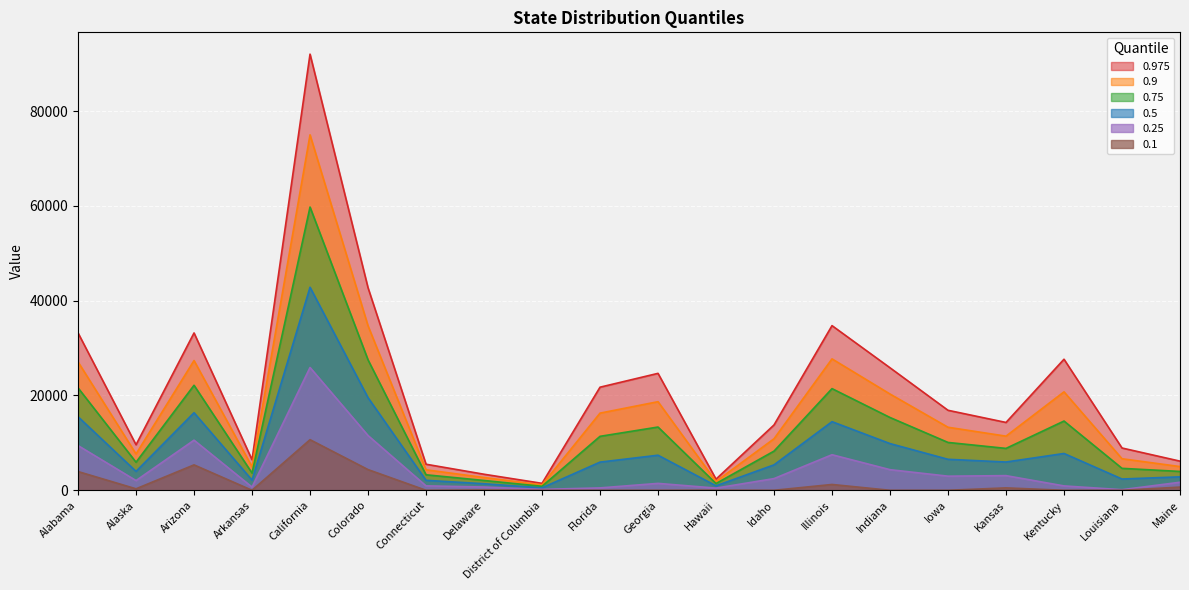

Which category has the lowest value in the 0.5 series?

District of Columbia